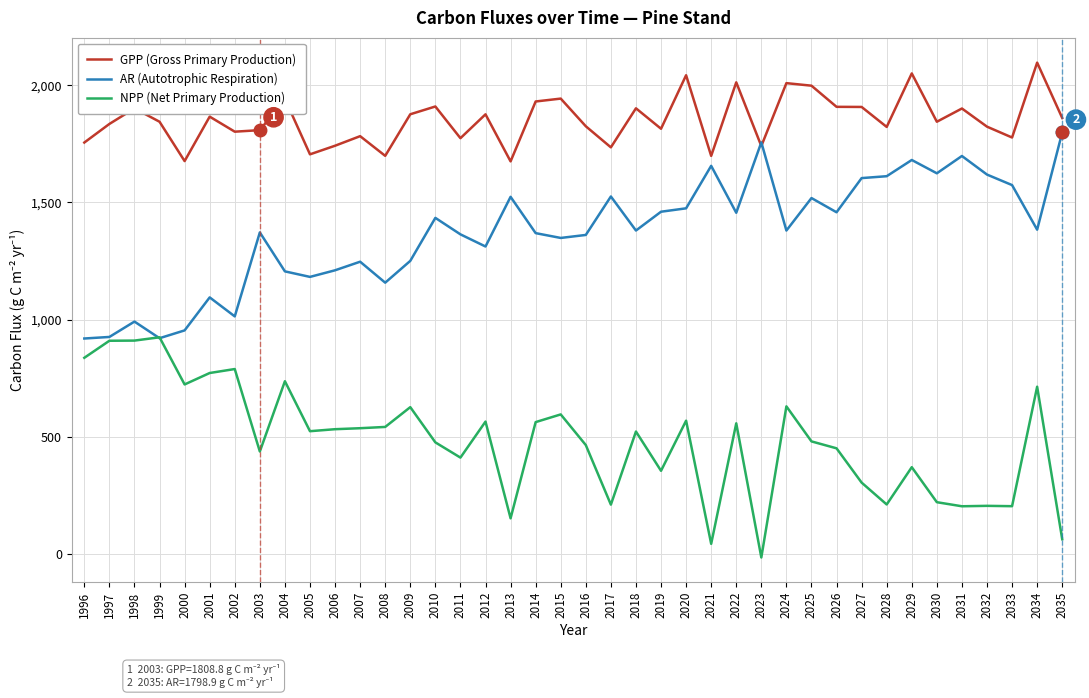

Which series has the largest total across all categories?

GPP (Gross Primary Production)